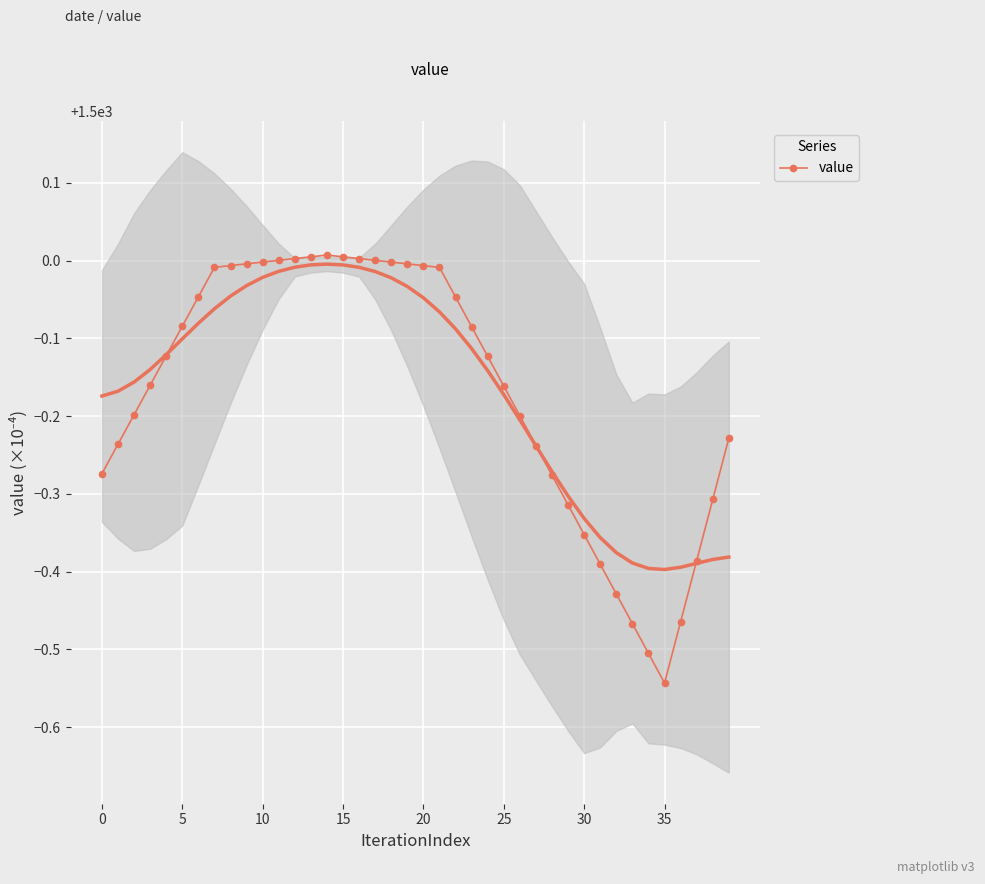

What is the sum of the values at 20 and 8?

2999.9